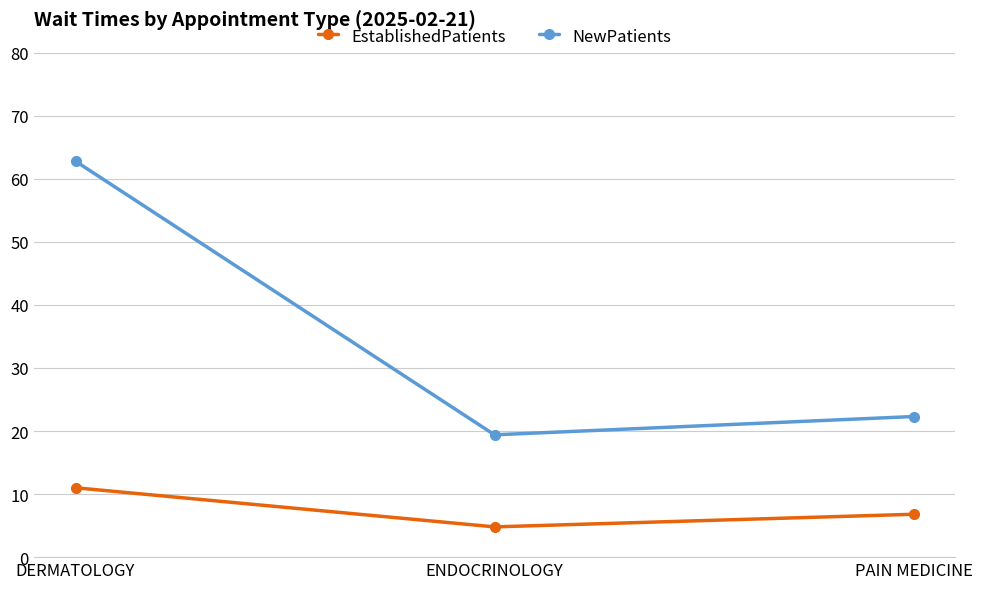

The NewPatients series shows 109.9 at DERMATOLOGY. True or false?

False